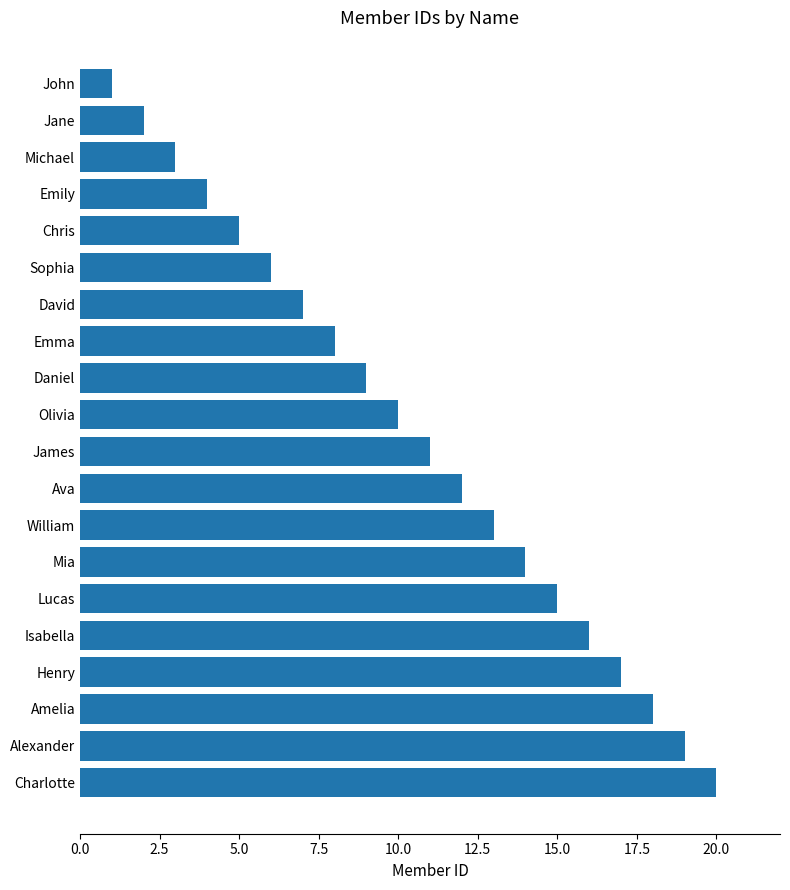

What is the sum of all values?

210